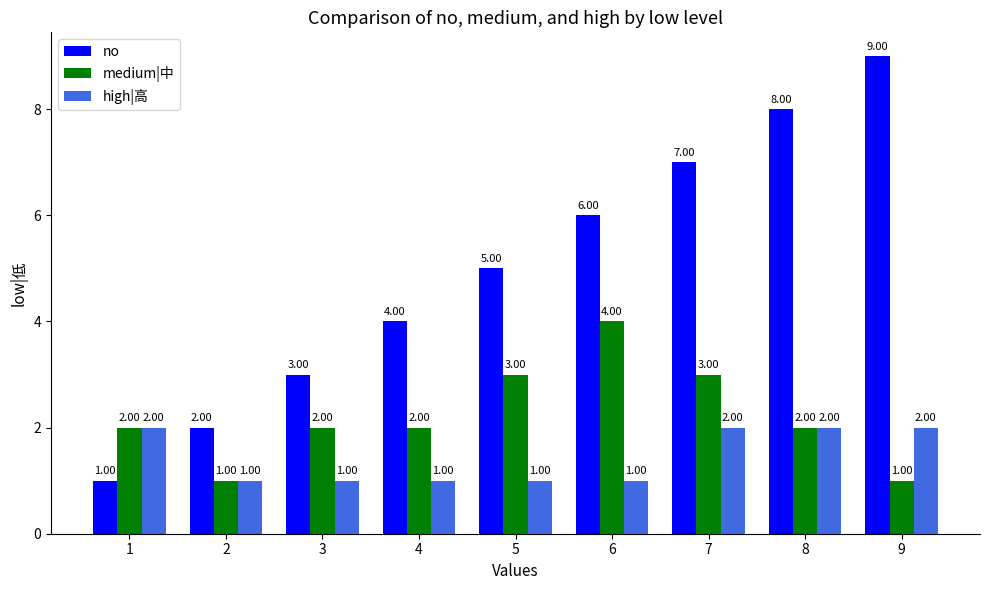

Which series has the largest range (max minus min)?

no